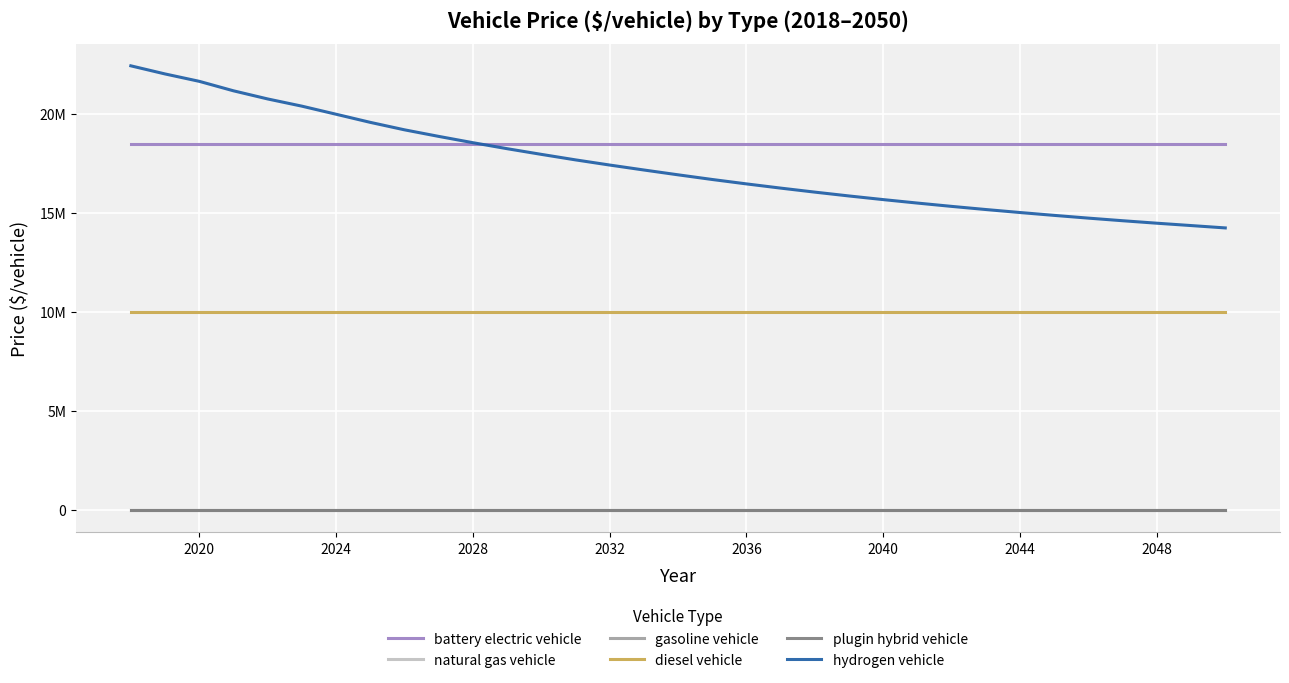

Does the chart have visible grid lines?

Yes